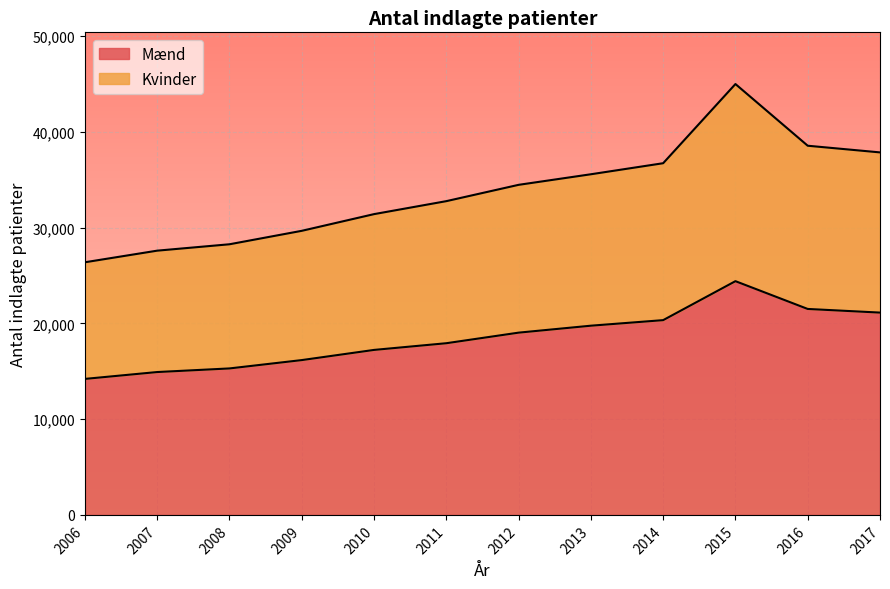

Between 2009 and 2015, which is larger?

2015